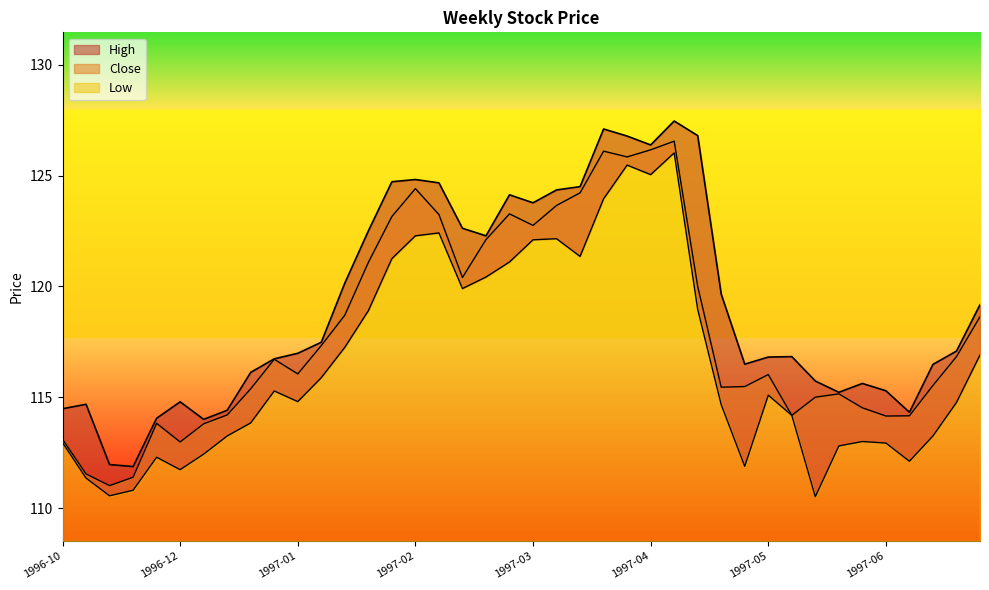

What is the sum of all High values?

4769.3